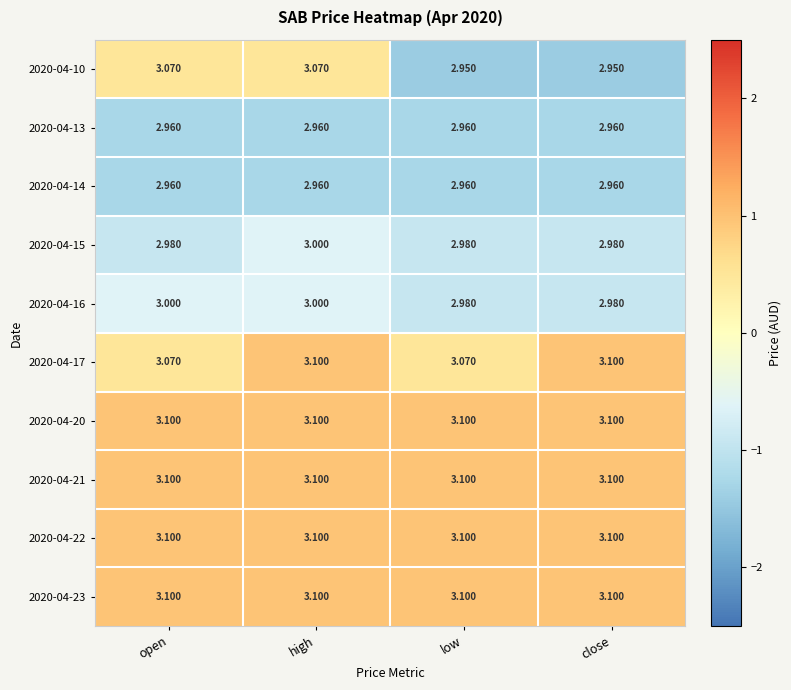

How many data points does each series have?

4